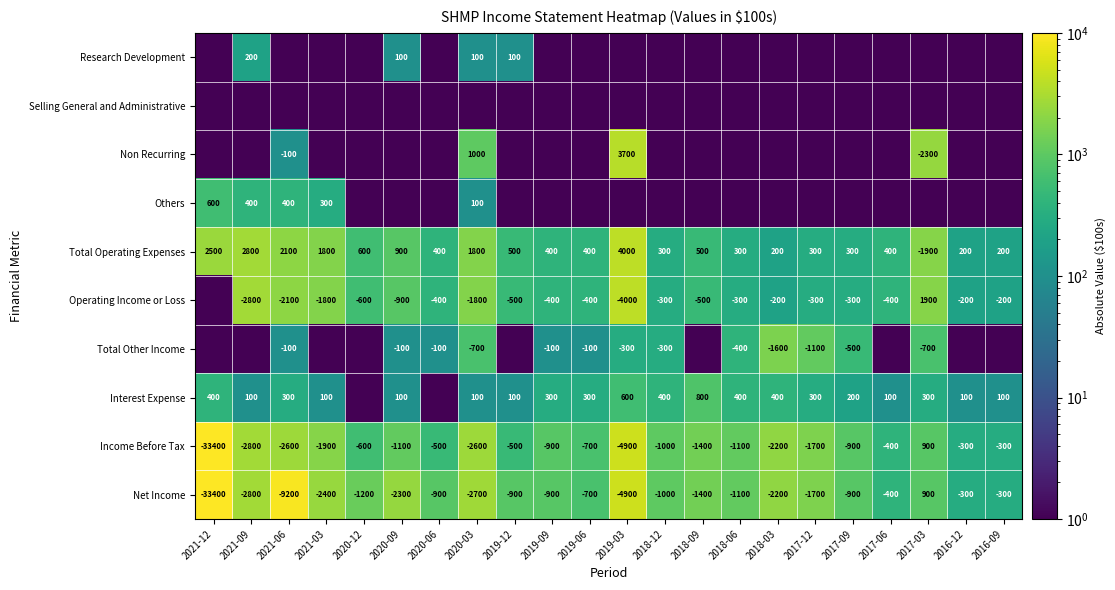

Count the number of data series in this chart.

10